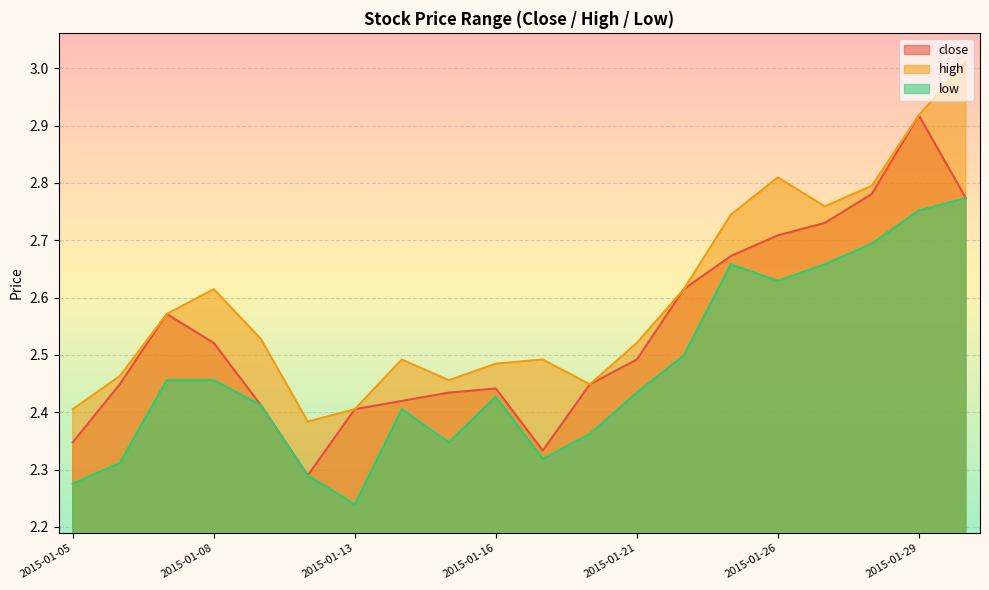

Reading left to right, transcribe all the data shown in this chart.

close: 2015-01-05=2.3	2015-01-06=2.4	2015-01-07=2.6	2015-01-08=2.5	2015-01-09=2.4	2015-01-12=2.3	2015-01-13=2.4	2015-01-14=2.4	2015-01-15=2.4	2015-01-16=2.4	2015-01-19=2.3	2015-01-20=2.4	2015-01-21=2.5	2015-01-22=2.6	2015-01-23=2.7	2015-01-26=2.7	2015-01-27=2.7	2015-01-28=2.8	2015-01-29=2.9	2015-01-30=2.8
high: 2015-01-05=2.4	2015-01-06=2.5	2015-01-07=2.6	2015-01-08=2.6	2015-01-09=2.5	2015-01-12=2.4	2015-01-13=2.4	2015-01-14=2.5	2015-01-15=2.5	2015-01-16=2.5	2015-01-19=2.5	2015-01-20=2.4	2015-01-21=2.5	2015-01-22=2.6	2015-01-23=2.7	2015-01-26=2.8	2015-01-27=2.8	2015-01-28=2.8	2015-01-29=2.9	2015-01-30=3.0
low: 2015-01-05=2.3	2015-01-06=2.3	2015-01-07=2.5	2015-01-08=2.5	2015-01-09=2.4	2015-01-12=2.3	2015-01-13=2.2	2015-01-14=2.4	2015-01-15=2.3	2015-01-16=2.4	2015-01-19=2.3	2015-01-20=2.4	2015-01-21=2.4	2015-01-22=2.5	2015-01-23=2.7	2015-01-26=2.6	2015-01-27=2.7	2015-01-28=2.7	2015-01-29=2.8	2015-01-30=2.8